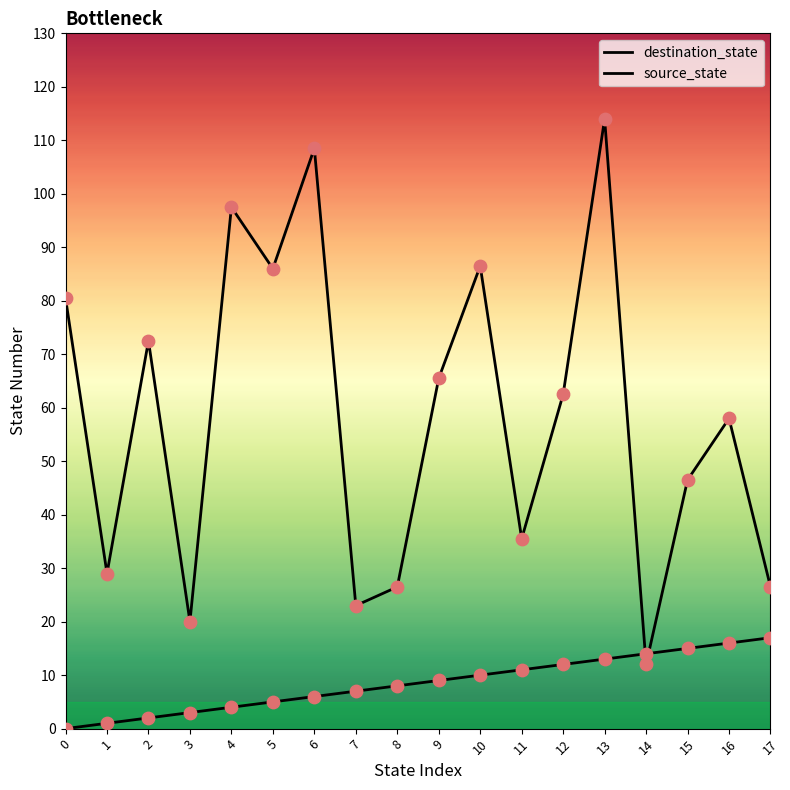

Which series has the largest total across all categories?

destination_state